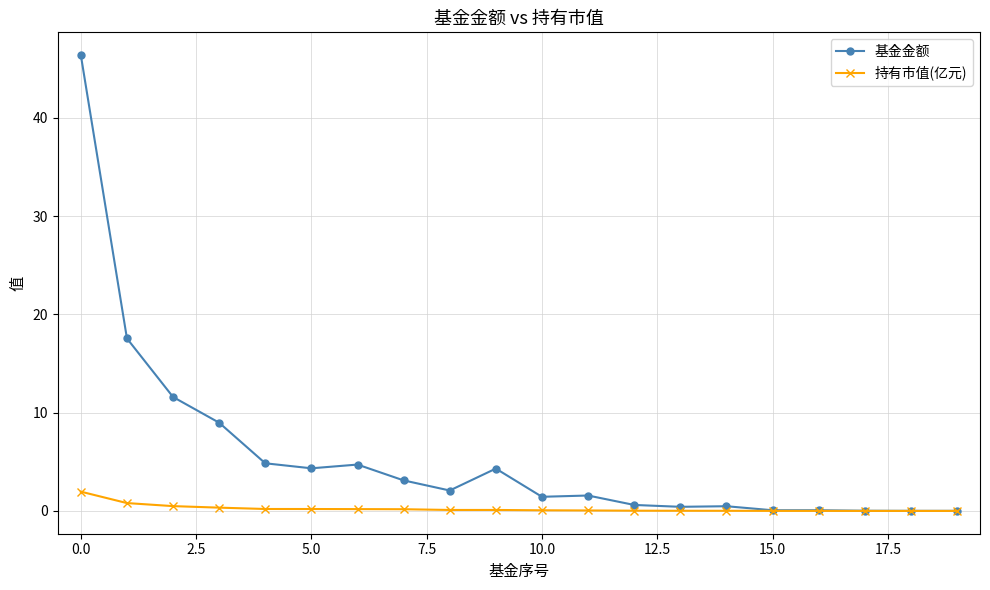

How many lines are shown in the chart?

2